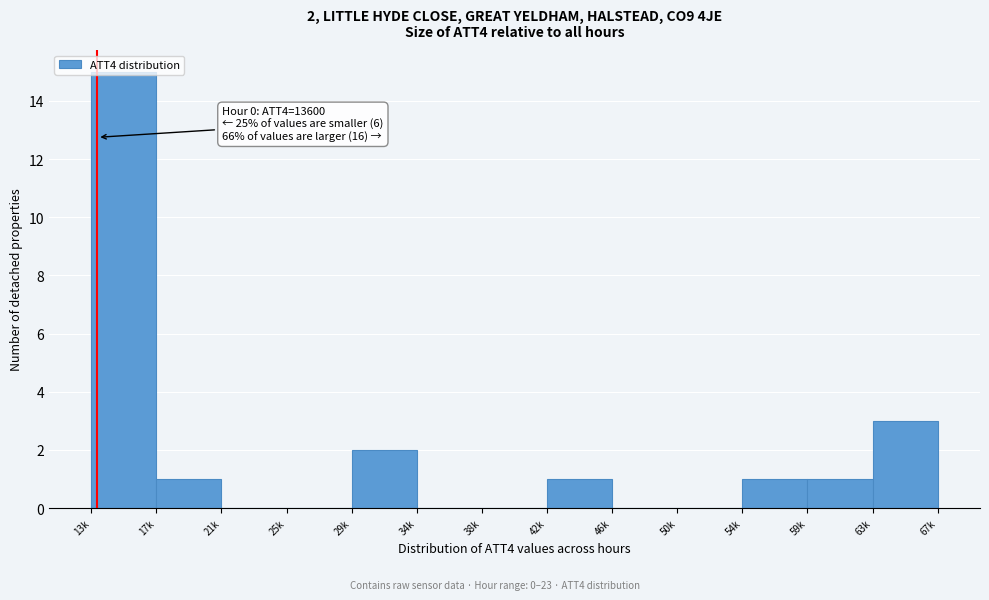

True or false: the data shows 0 at 34k.

True